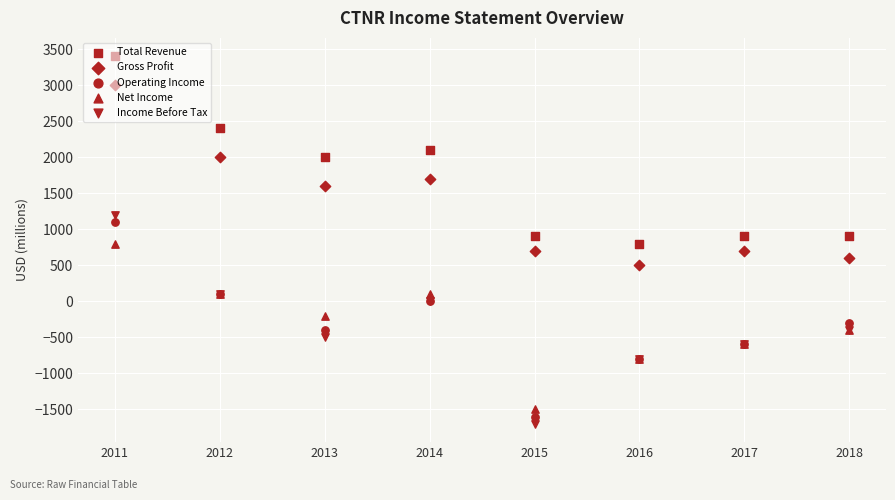

Which series reaches the maximum Y coordinate?

Total Revenue